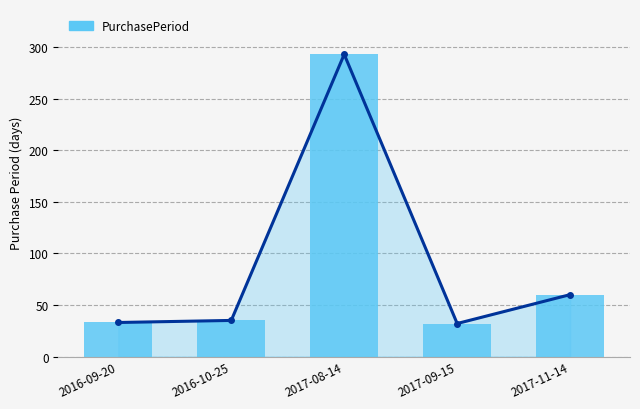

What is the sum of the values at 2016-10-25 and 2016-09-20?

68